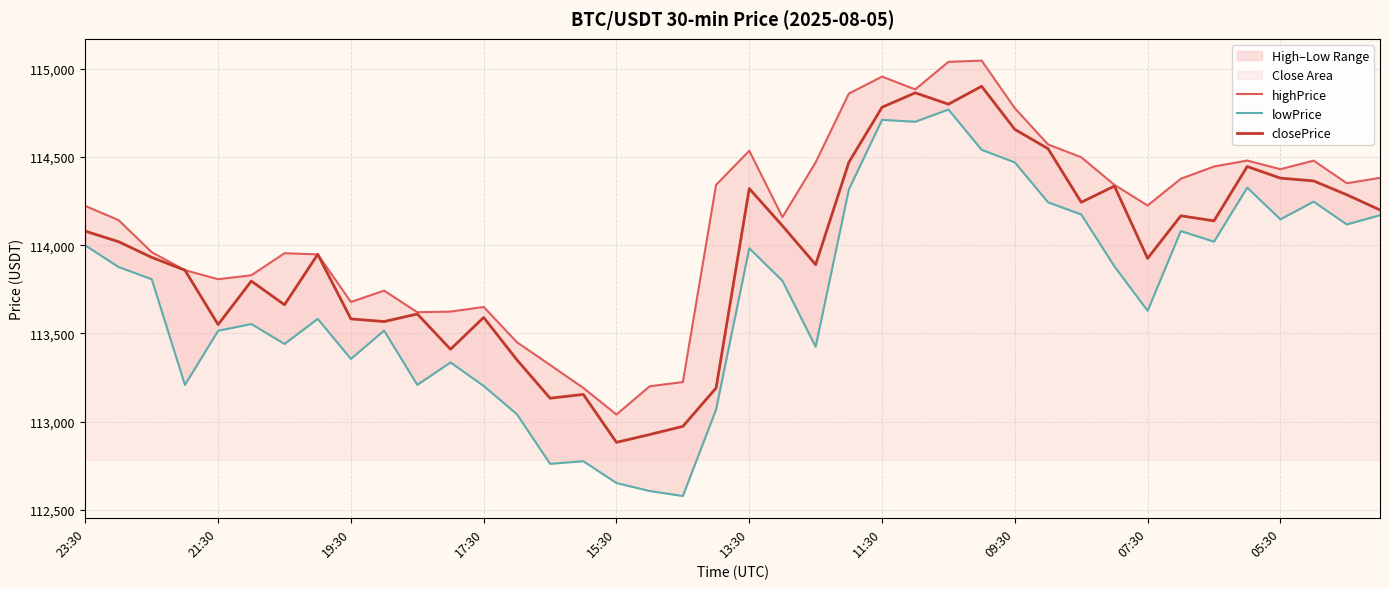

Which series has the largest total across all categories?

highPrice